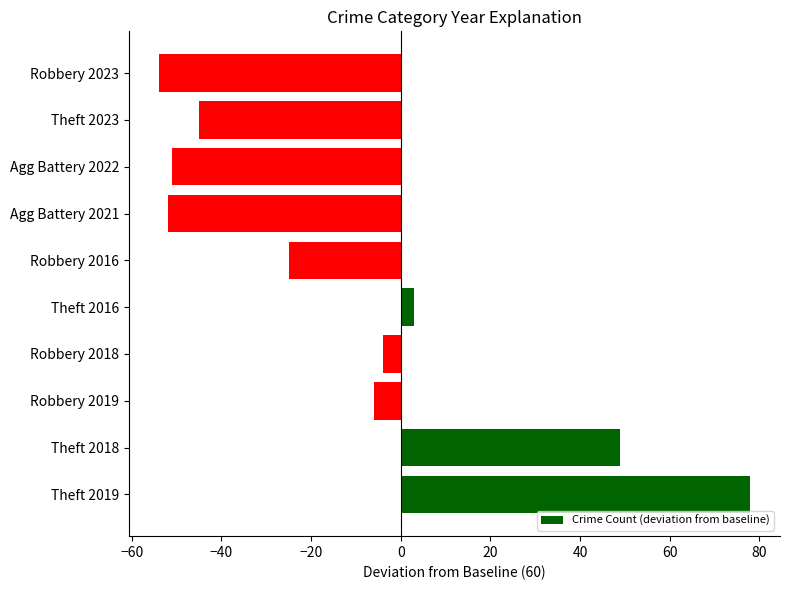

True or false: the data shows 49 at Theft 2018.

True